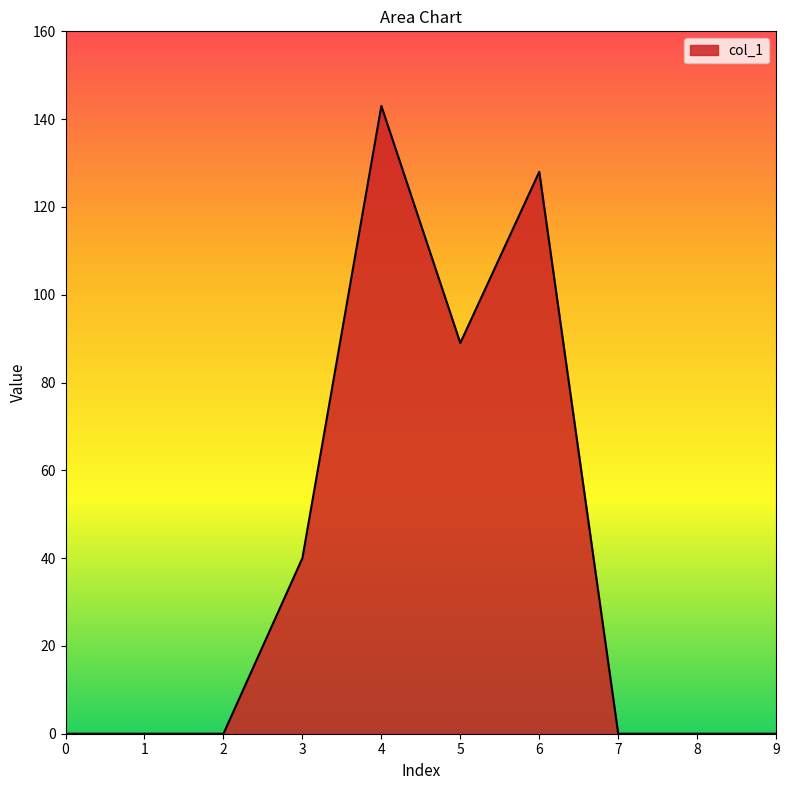

Reading left to right, what are all the values shown in this chart?

0=0	1=0	2=0	3=40	4=143	5=89	6=128	7=0	8=0	9=0